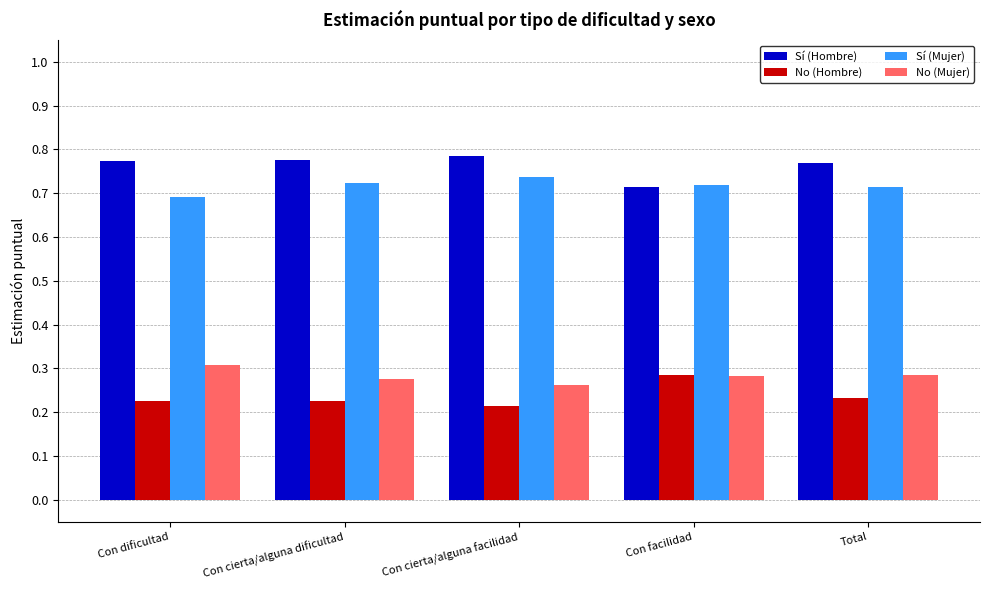

How many series are shown in this chart?

4